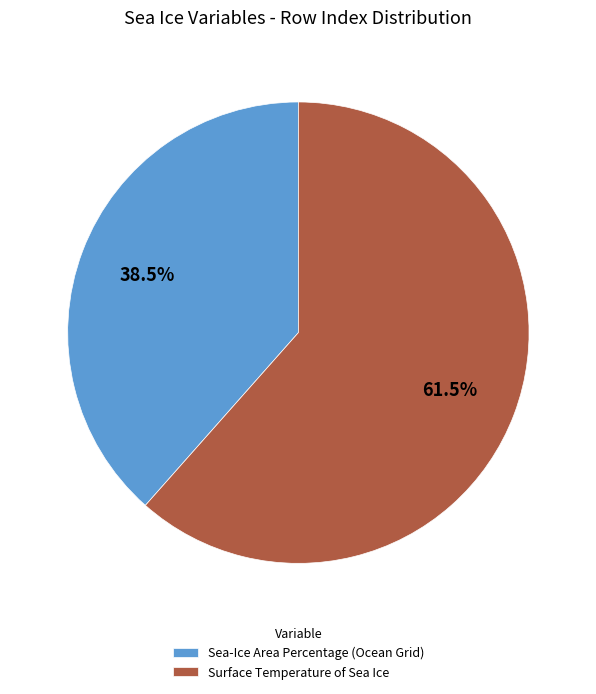

Which has a higher value, Surface Temperature of Sea Ice or Sea-Ice Area Percentage (Ocean Grid)?

Surface Temperature of Sea Ice